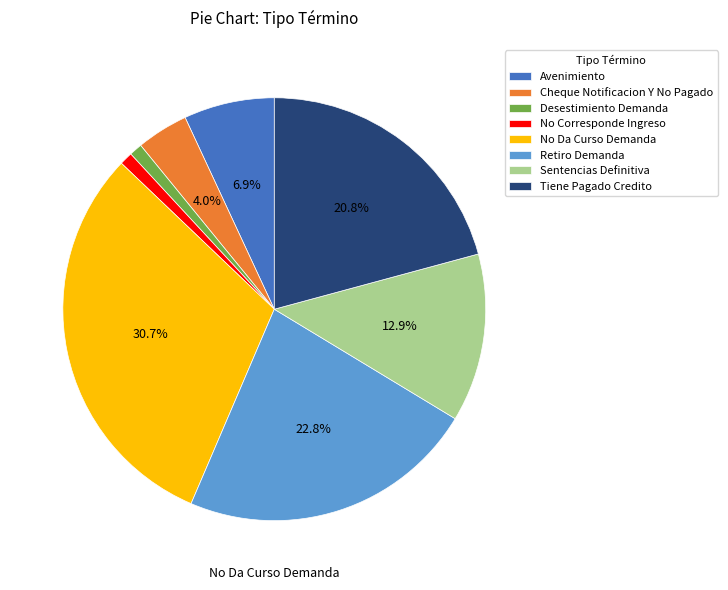

To the nearest percent, what is the combined percentage of Tiene Pagado Credito and Cheque Notificacion Y No Pagado?

25%